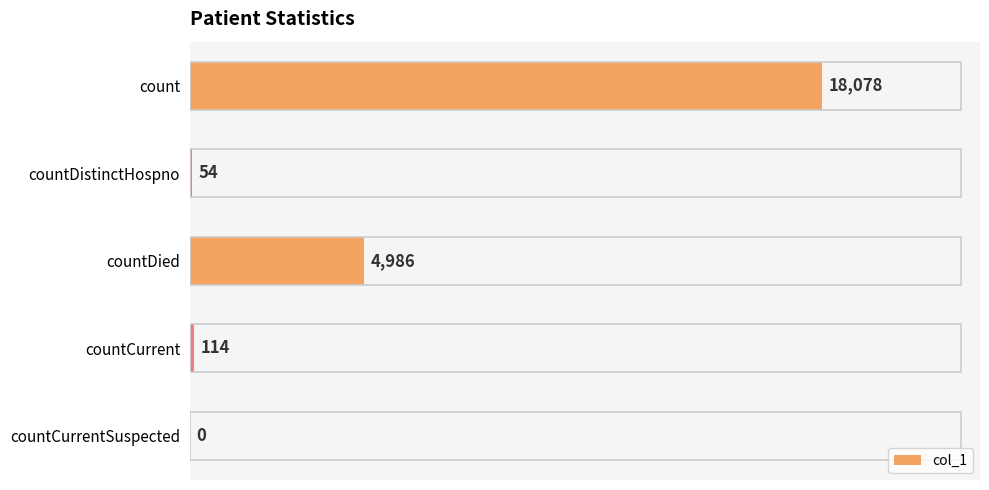

The chart shows a value of 18078 at count. True or false?

True